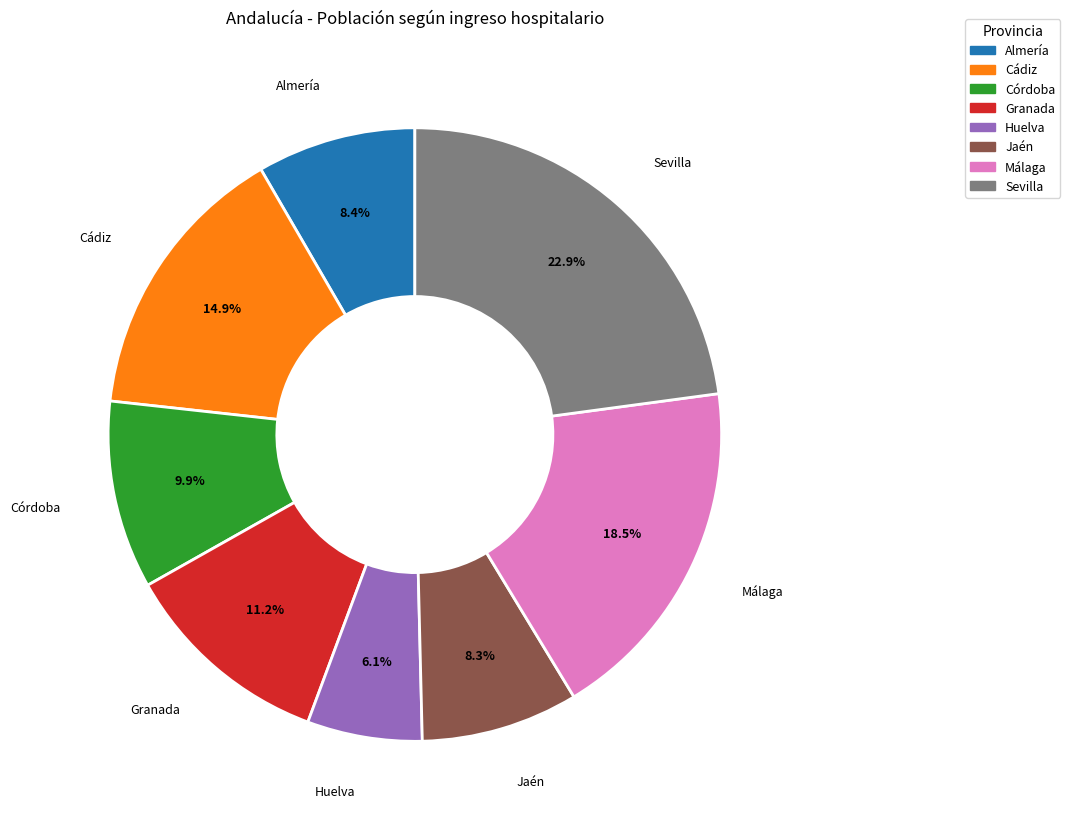

Which has a higher value, Cádiz or Almería?

Cádiz